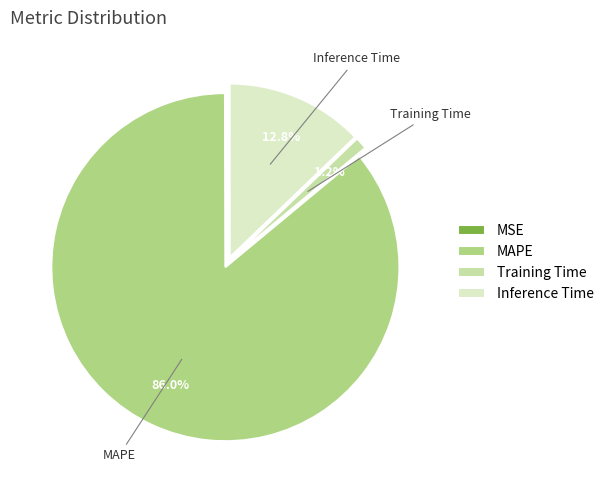

Which slice represents more than half of the pie?

MAPE